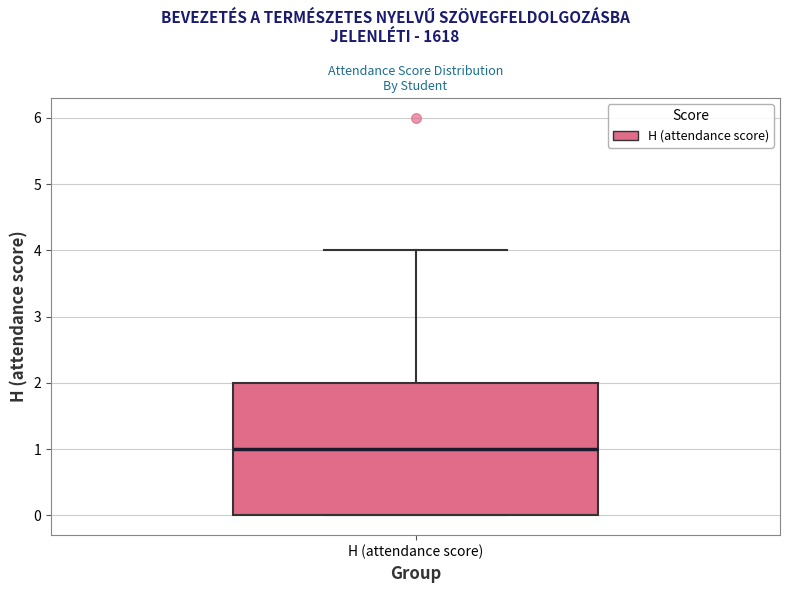

Read this box plot against the y-axis: the position of the median line, the range covered by the box, and the ends of both whiskers. The values are not printed on the chart, so give them approximately, as read against the axis.

median 1, box 0 to 2, whiskers 0 to 4